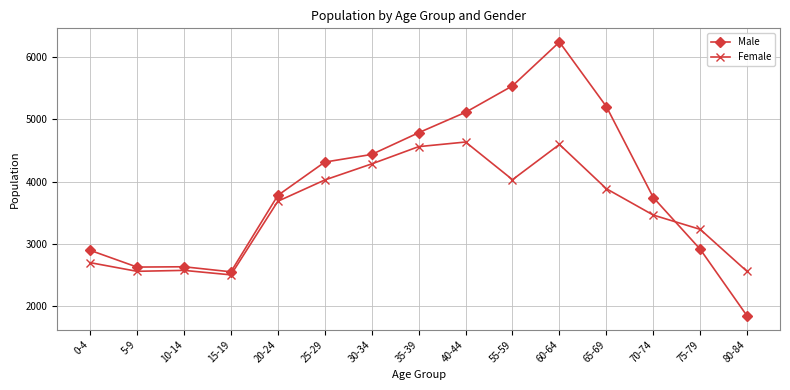

True or false: Female and Male intersect in this chart.

True